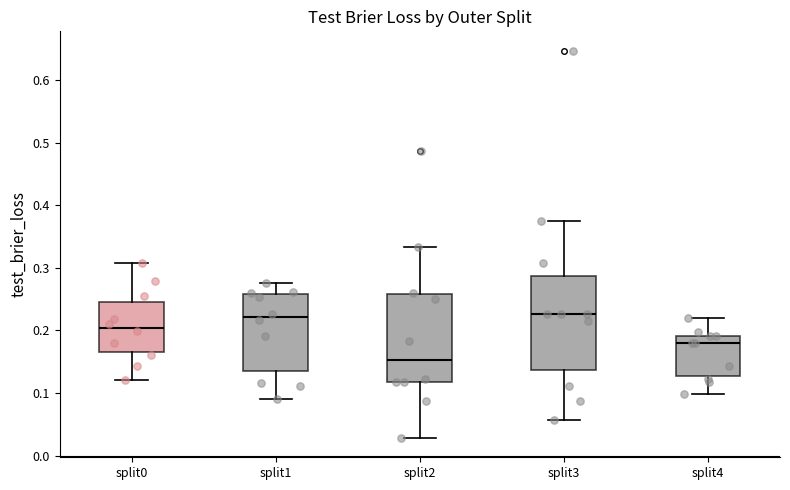

Which box's median line is the lowest?

split2